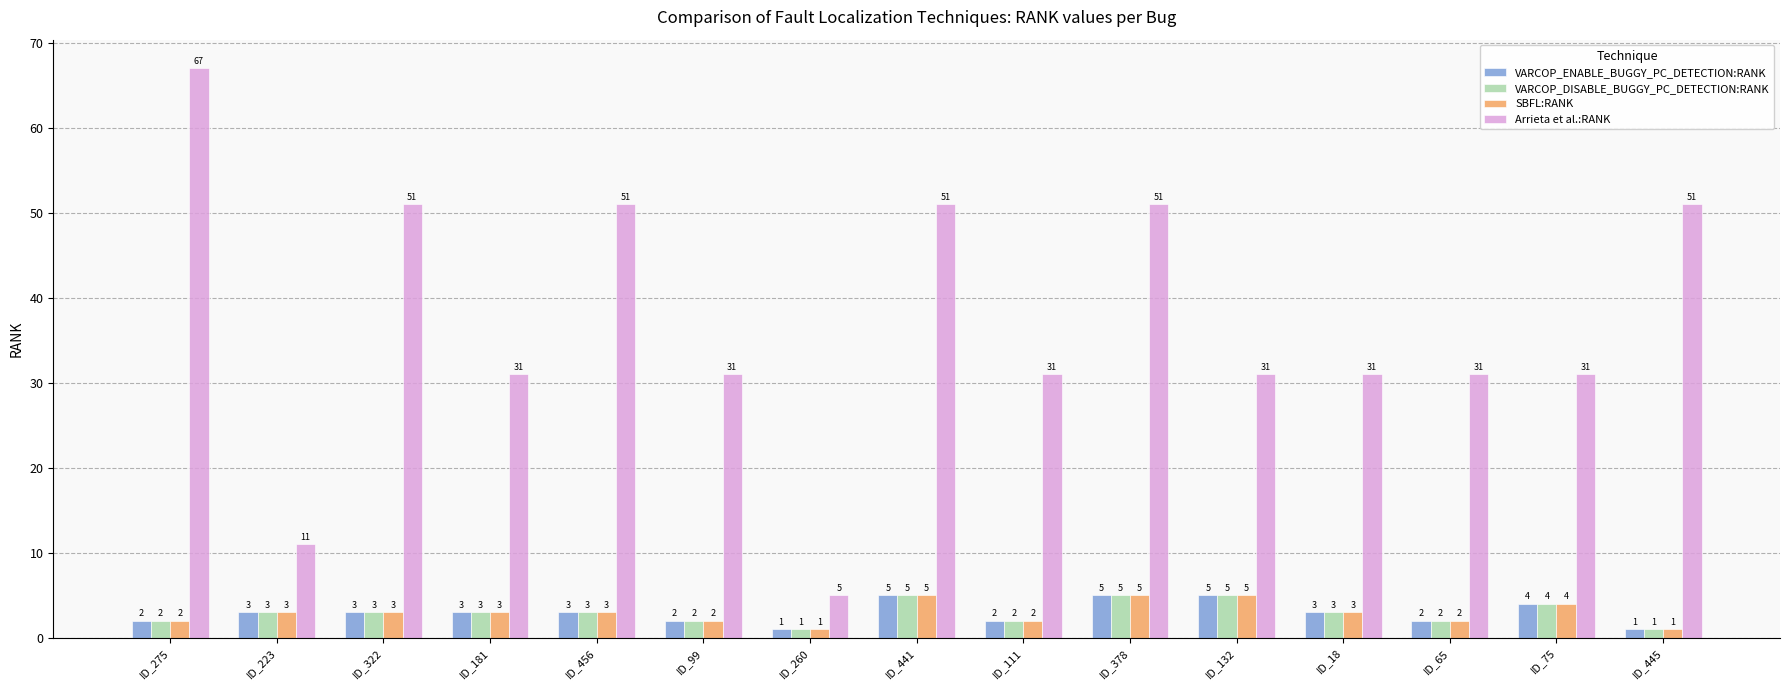

Reading right to left, list all the values displayed in this chart.

VARCOP_ENABLE_BUGGY_PC_DETECTION:RANK: 1	4	2	3	5	5	2	5	1	2	3	3	3	3	2
VARCOP_DISABLE_BUGGY_PC_DETECTION:RANK: 1	4	2	3	5	5	2	5	1	2	3	3	3	3	2
SBFL:RANK: 1	4	2	3	5	5	2	5	1	2	3	3	3	3	2
Arrieta et al.:RANK: 51	31	31	31	31	51	31	51	5	31	51	31	51	11	67